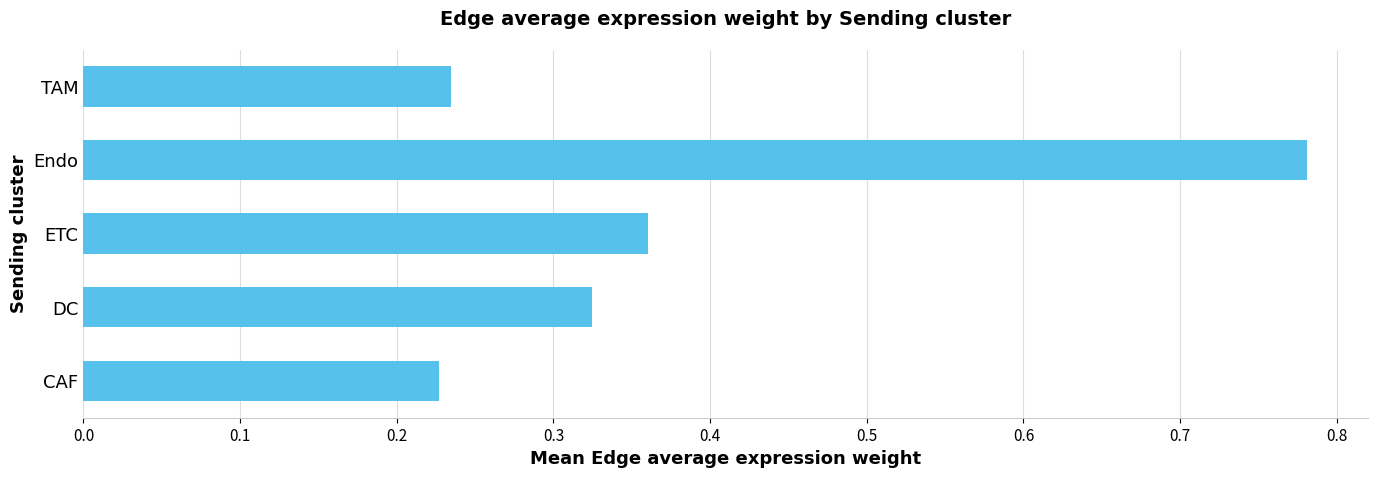

What is the difference between the maximum and minimum values?

0.6